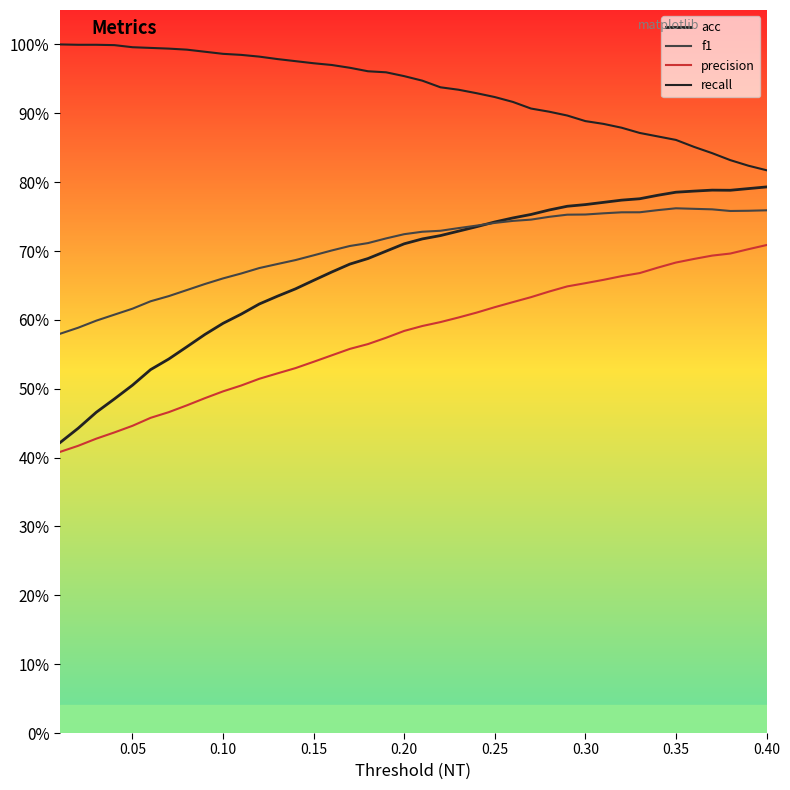

Does the chart display data point markers on the line(s)?

No